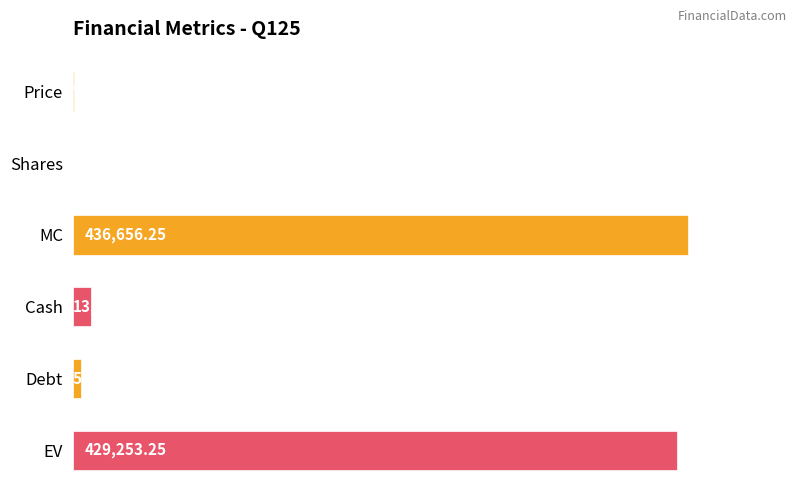

Where is the data nearest to the value 218550?

Cash